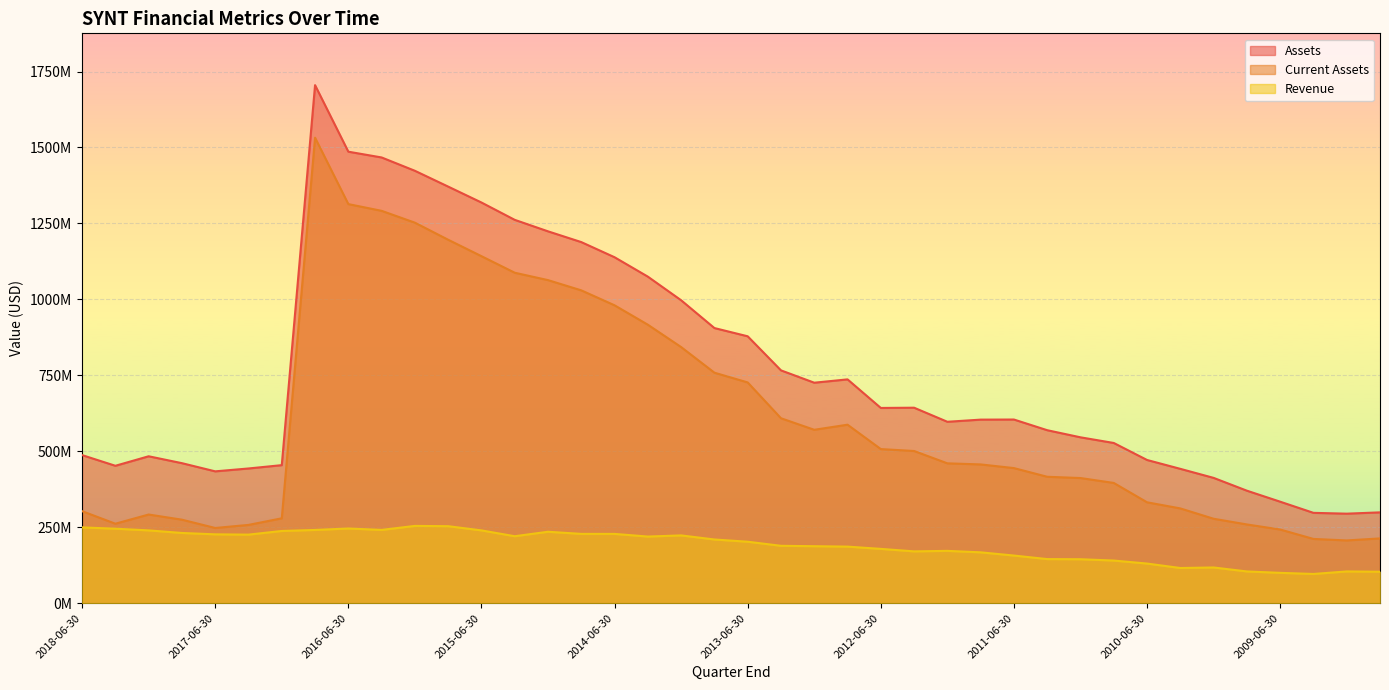

Which has a higher value, 2014-09-30 or 2009-06-30?

2014-09-30